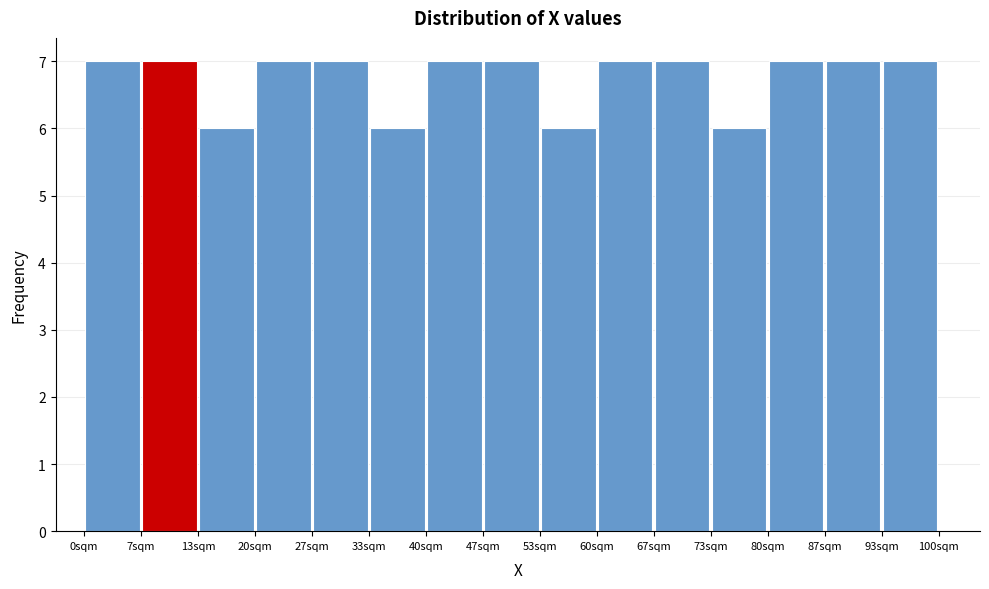

Reading left to right, list every bar in this chart as the range it spans on the x-axis followed by its height. Neither the bar edges nor the heights are printed on the chart, so give them approximately, as read against the axes.

0 to 7: 7
7 to 13: 7
13 to 20: 6
20 to 27: 7
27 to 33: 7
33 to 40: 6
40 to 47: 7
47 to 53: 7
53 to 60: 6
60 to 67: 7
67 to 73: 7
73 to 80: 6
80 to 87: 7
87 to 93: 7
93 to 100: 7